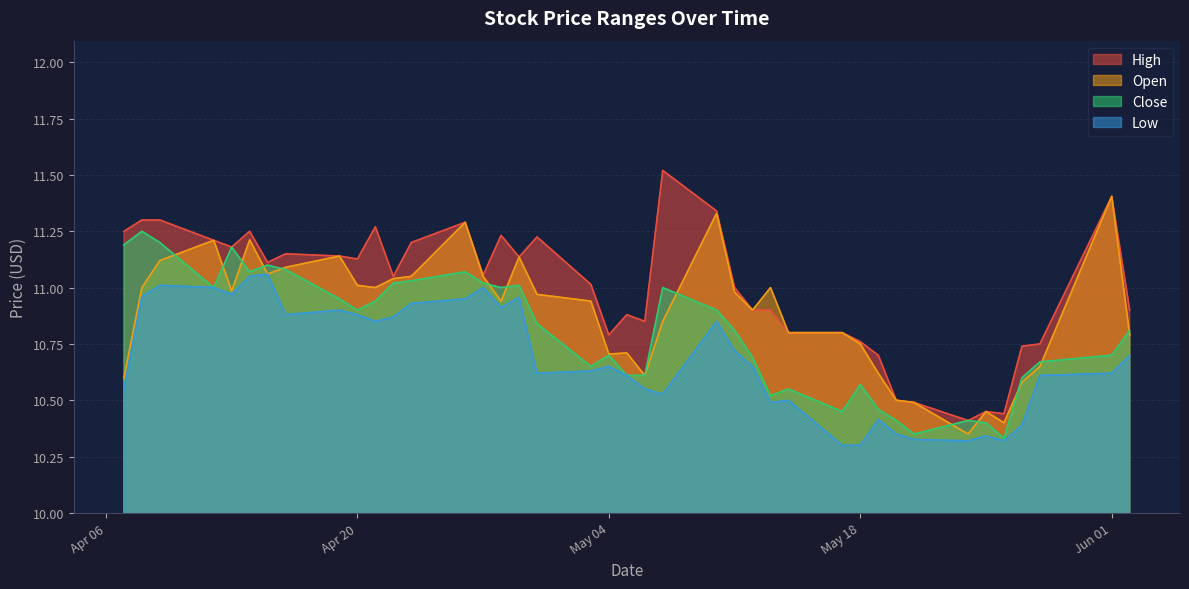

True or false: High and Close intersect in this chart.

False